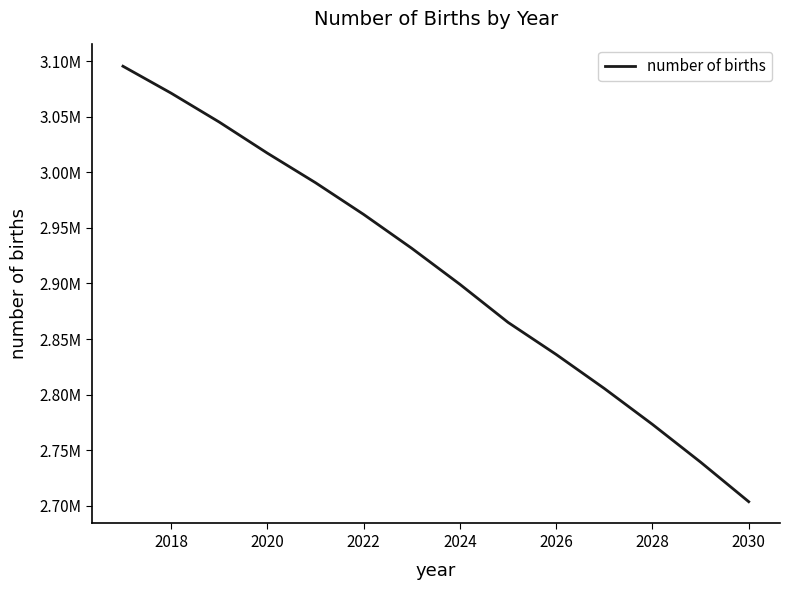

Does the chart display data point markers on the line(s)?

No